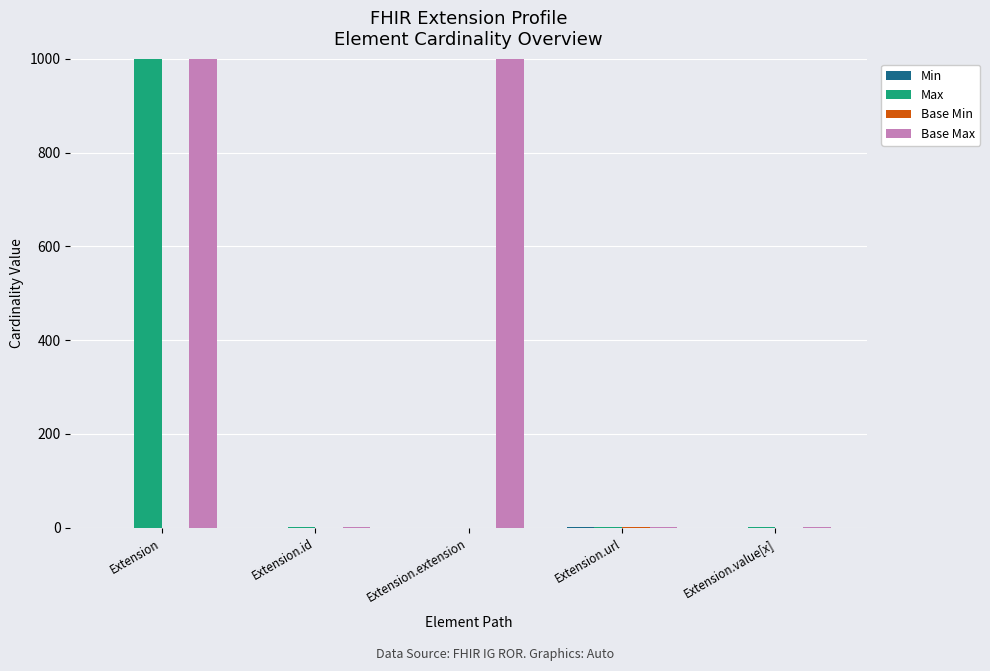

What is the total value across all series at Extension.value[x]?

2